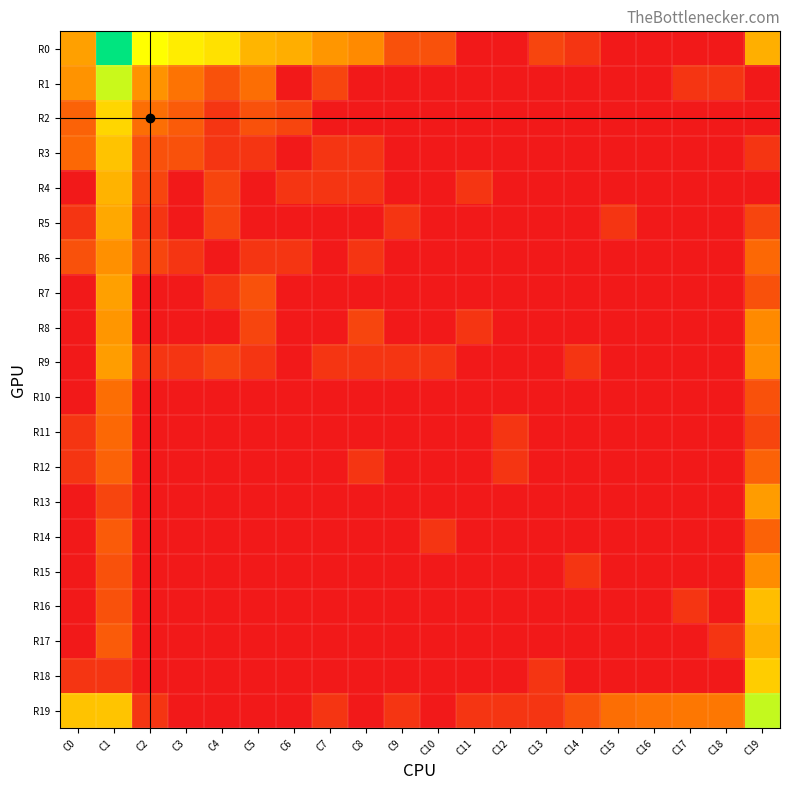

At which category is the sum across all series the highest?

C1